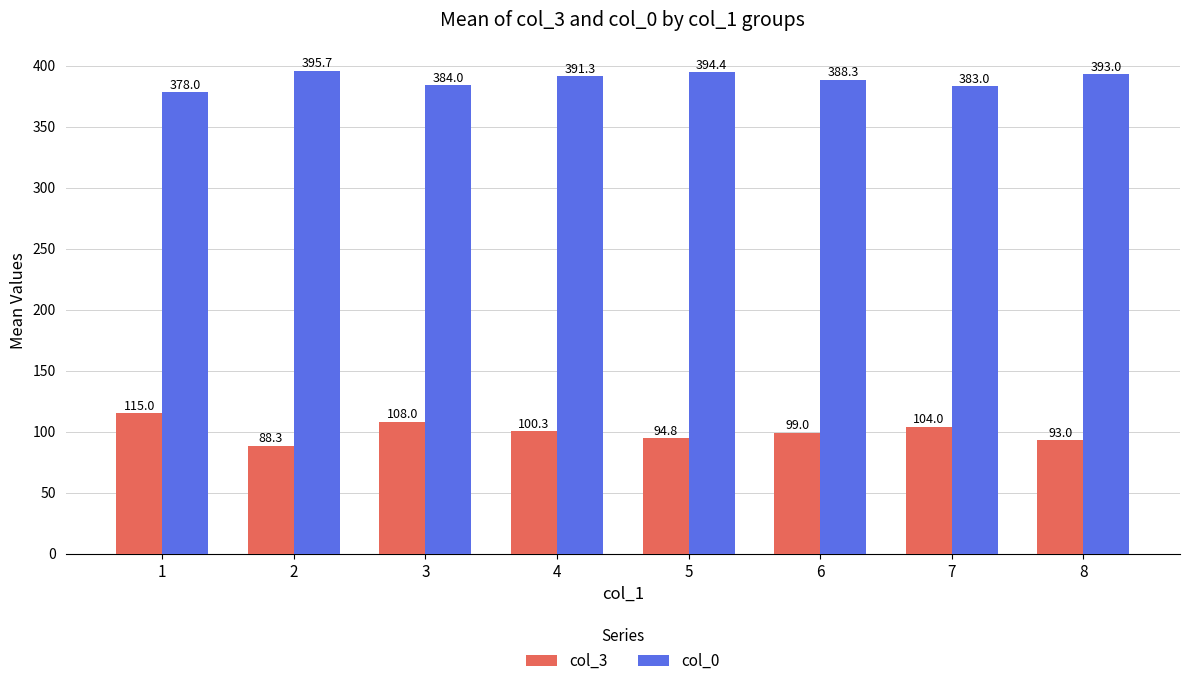

Reading left to right, what are all the values shown in this chart?

col_3: 1=115.0	2=88.3	3=108.0	4=100.3	5=94.8	6=99.0	7=104.0	8=93.0
col_0: 1=378.0	2=395.7	3=384.0	4=391.3	5=394.4	6=388.3	7=383.0	8=393.0